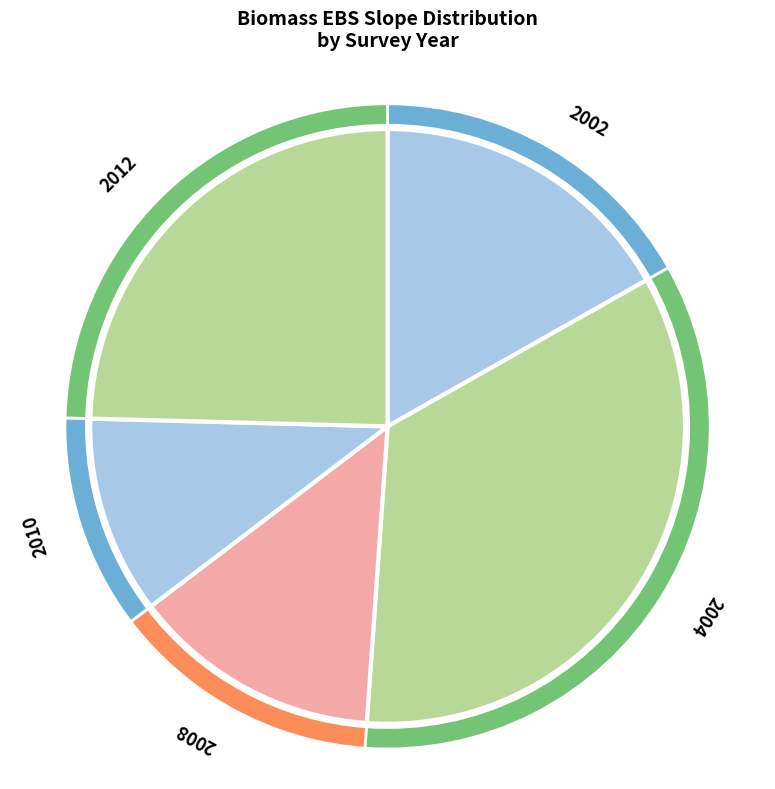

To the nearest percent, what is the combined percentage of 2008 and 2012?

38%